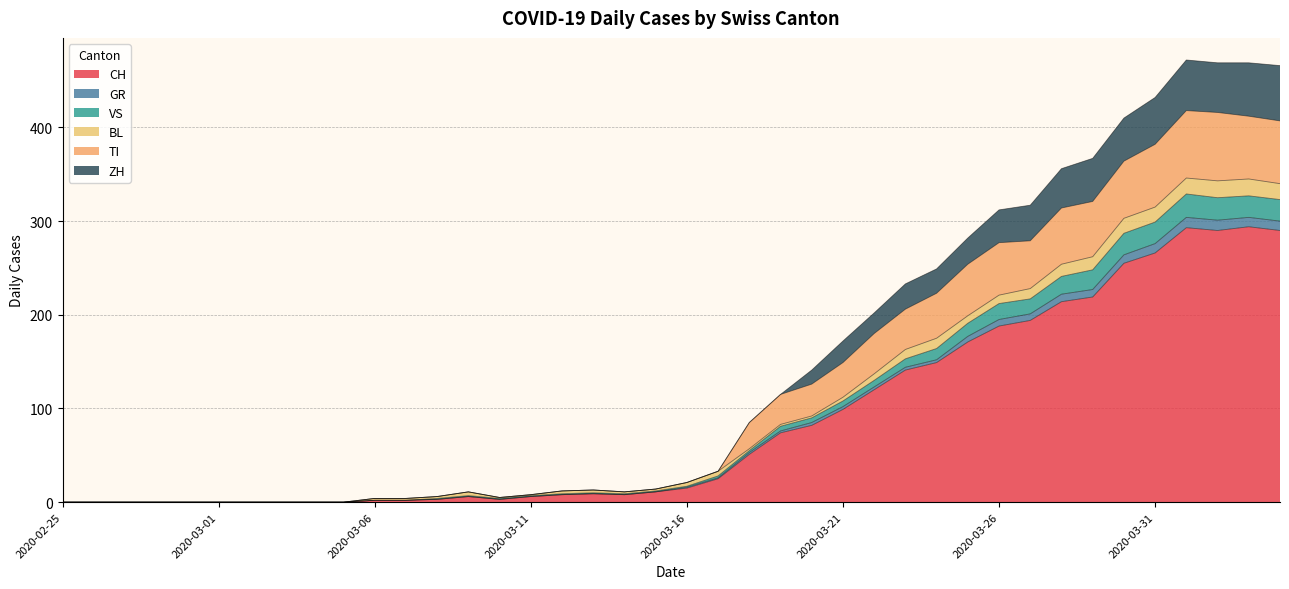

What are all the series names shown in the legend?

CH, GR, VS, BL, TI, ZH